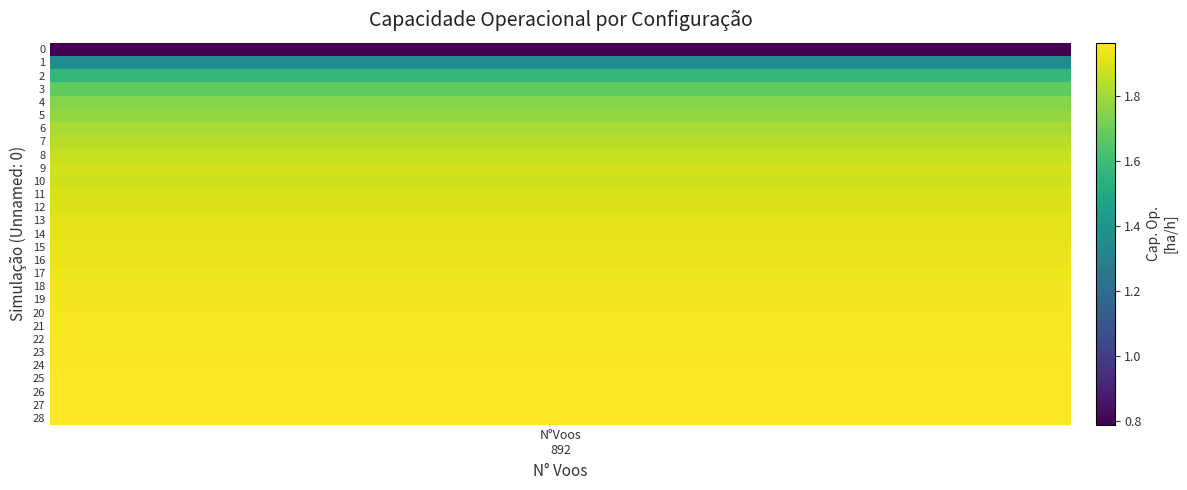

Approximately how many times larger is the value at 14 compared to 2?

1.2